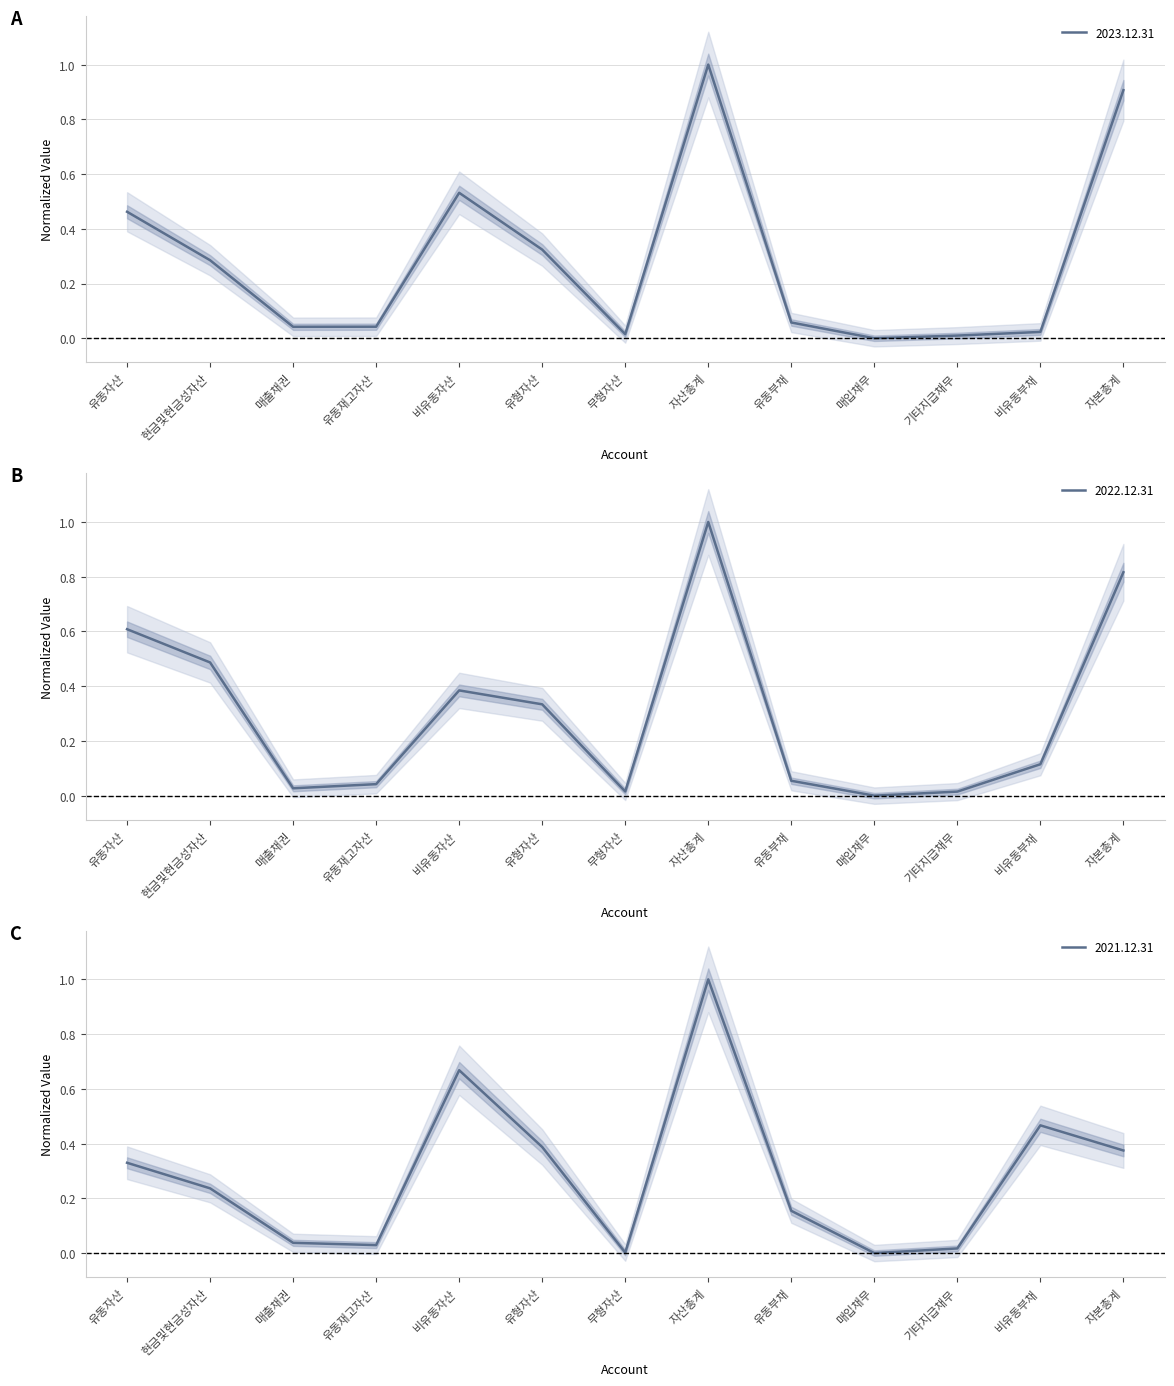

At which category is the sum across all series the highest?

자산총계